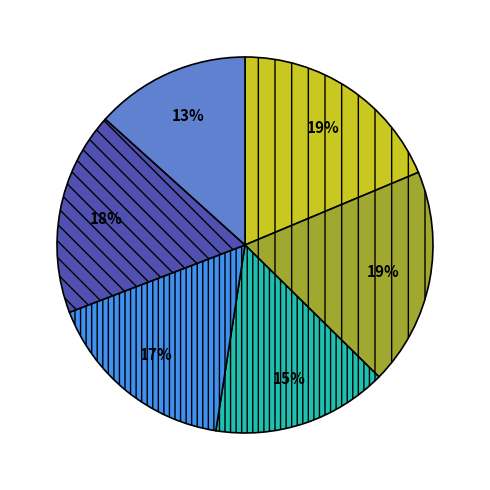

Is there a majority slice in this chart?

No